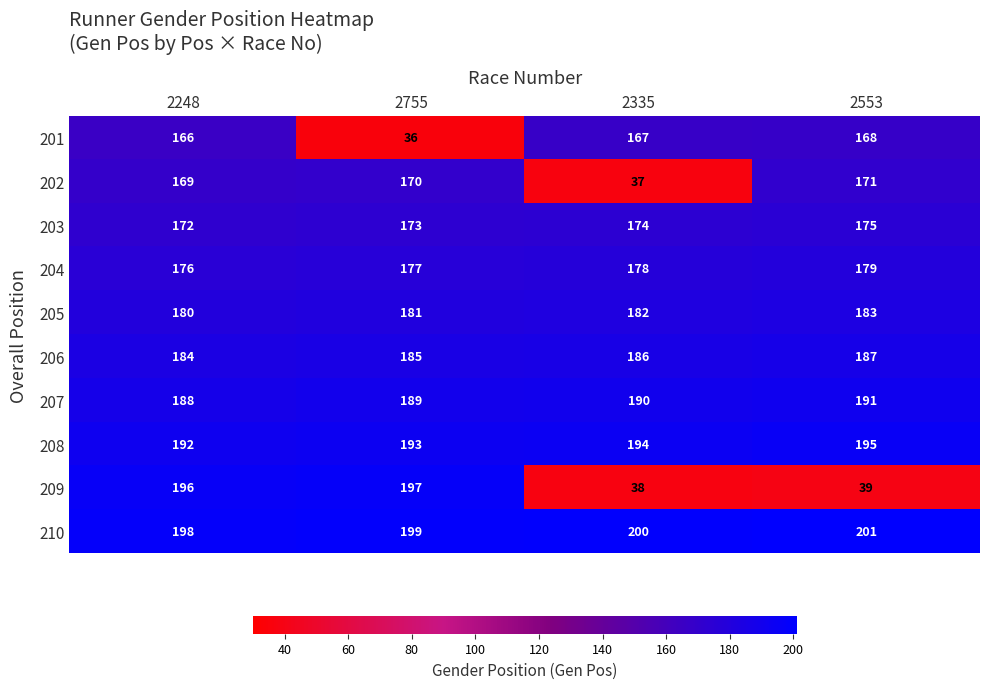

What is the total value across all series at 2553?

1689